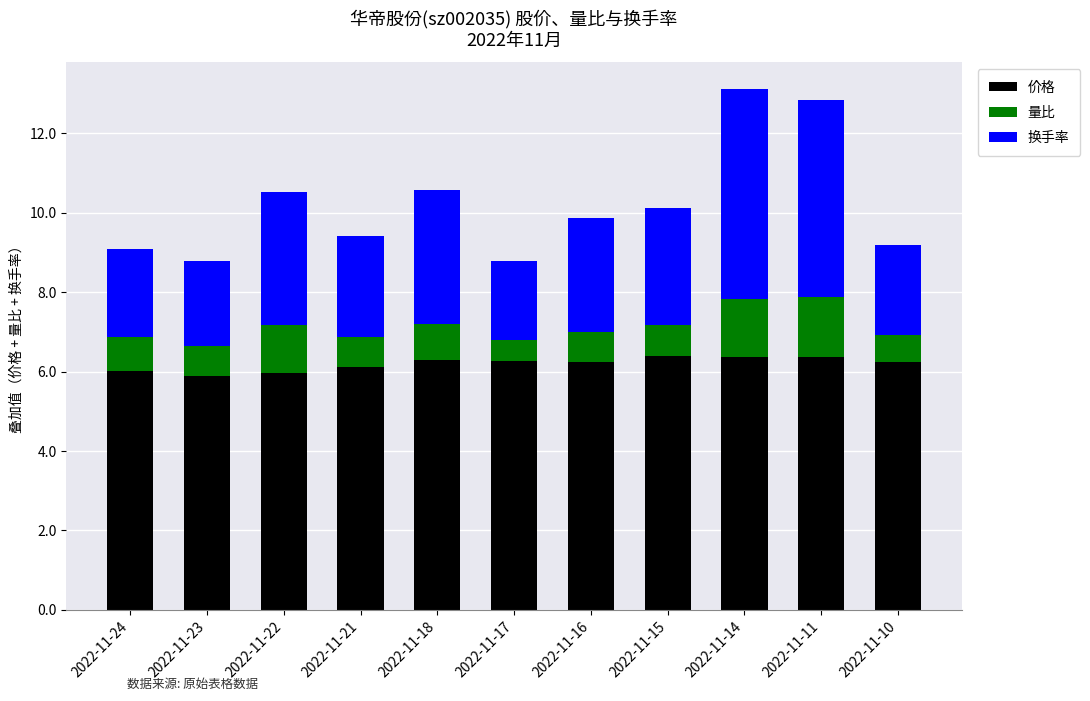

What is the value of the 价格 bar at the 2nd from the left?

5.9